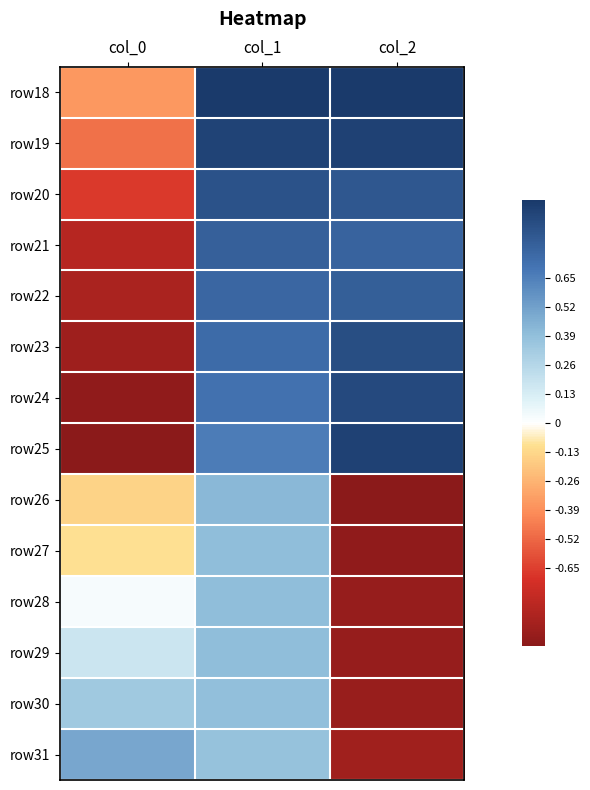

What is the greatest value displayed?

1.0